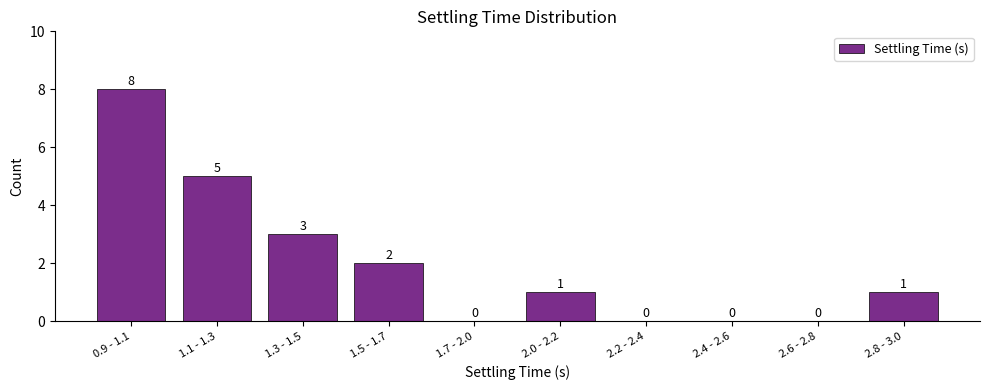

Reading left to right, what are all the values shown in this chart?

0.9 - 1.1=8	1.1 - 1.3=5	1.3 - 1.5=3	1.5 - 1.7=2	1.7 - 2.0=0	2.0 - 2.2=1	2.2 - 2.4=0	2.4 - 2.6=0	2.6 - 2.8=0	2.8 - 3.0=1